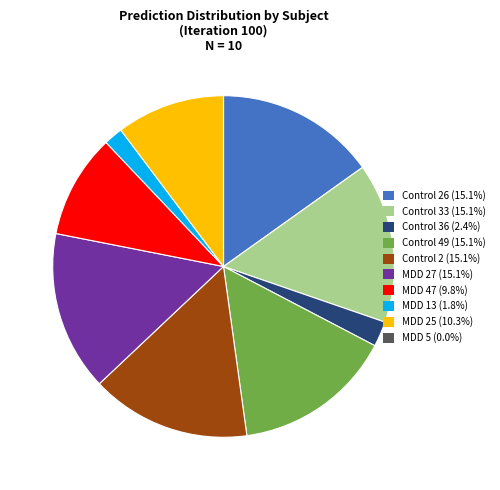

Does Control 36 (2.4%) account for over 50% of the chart?

No